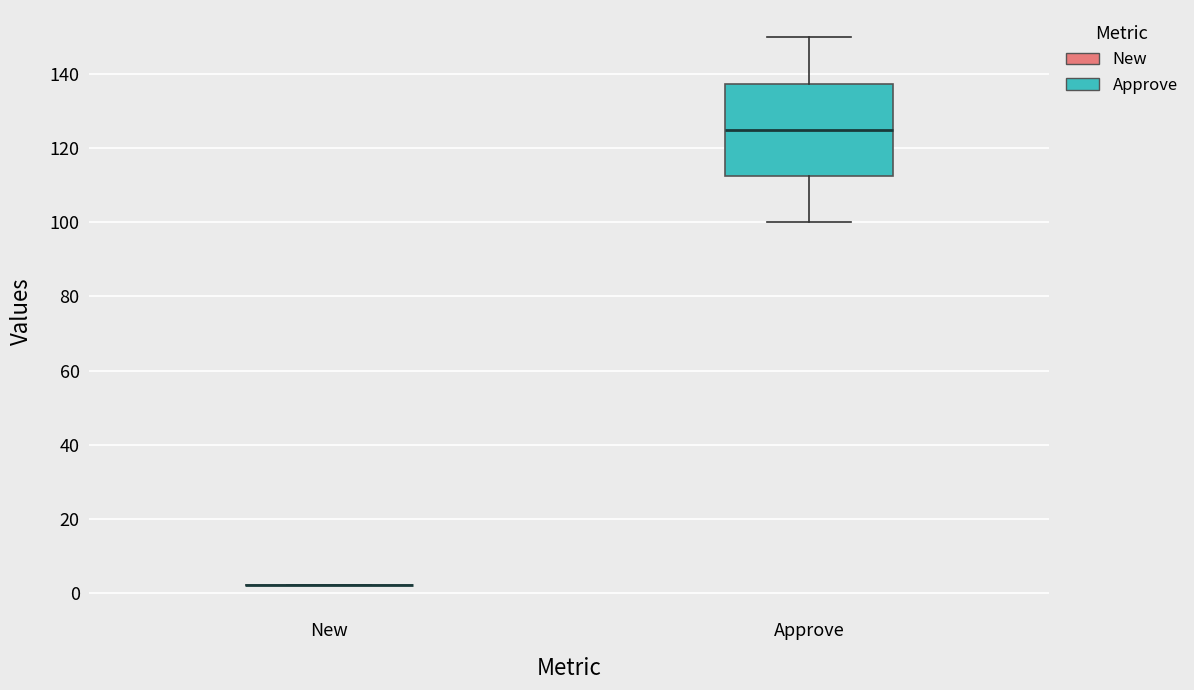

Reading left to right, read every box against the y-axis: the position of its median line, the range the box covers, and the ends of its whiskers. The values are not printed on the chart, so give them approximately, as read against the axis.

New: box collapsed to a line at 2, whiskers 2 to 2
Approve: median 126, box 112 to 138, whiskers 100 to 150